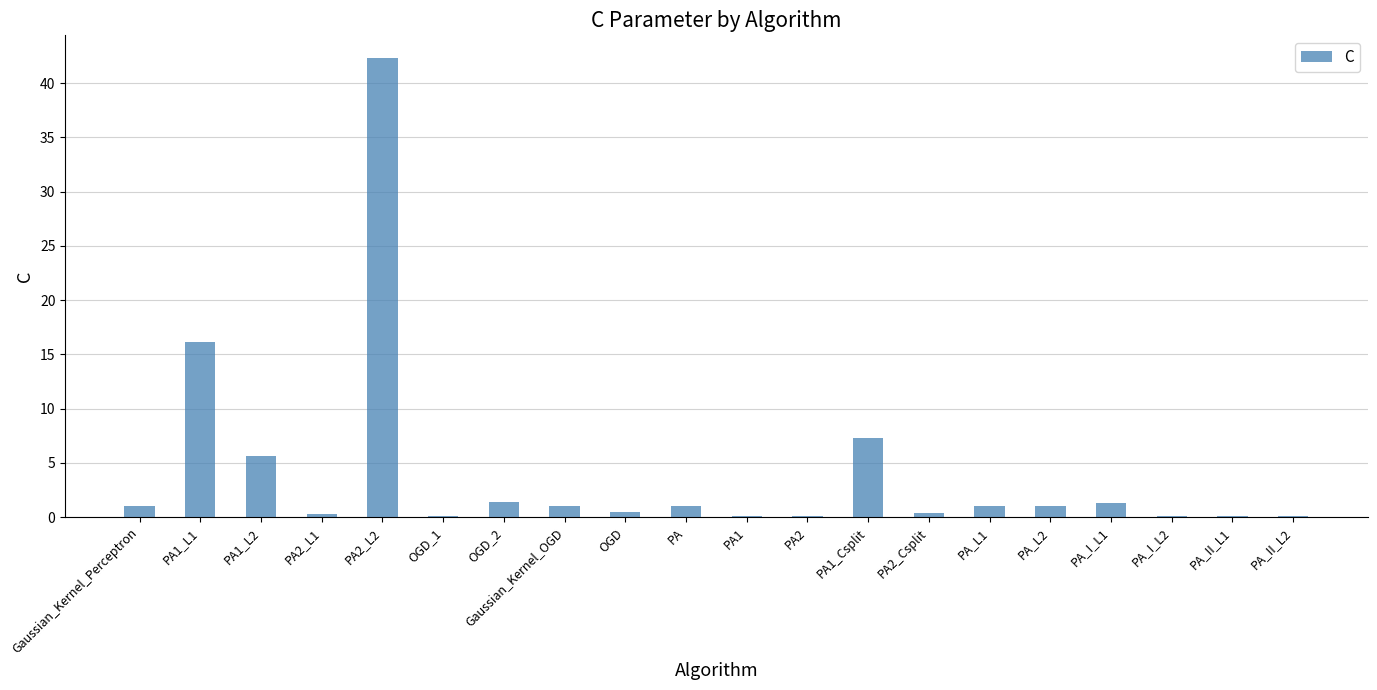

Where is the data nearest to the value 21?

PA1_L1